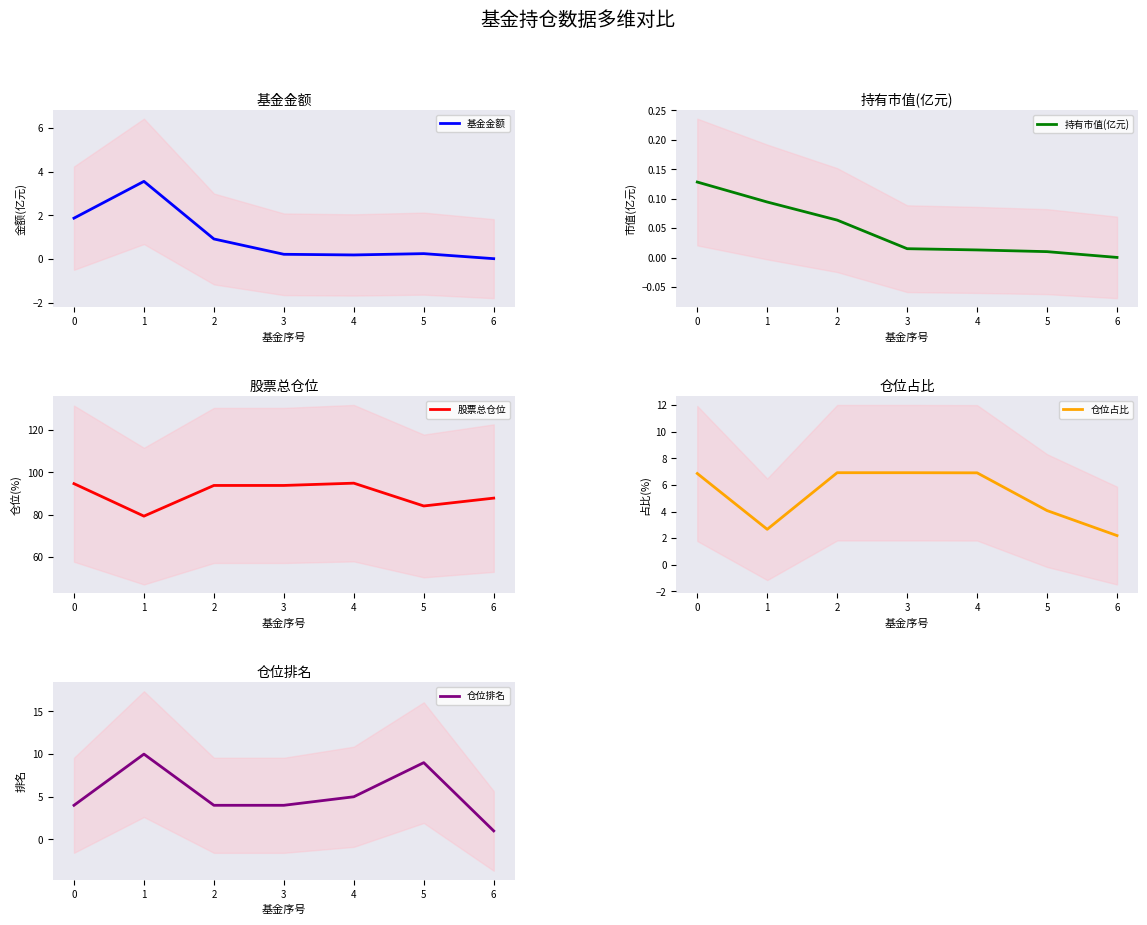

What is the sum of the 股票总仓位 values at 5 and 2?

177.9